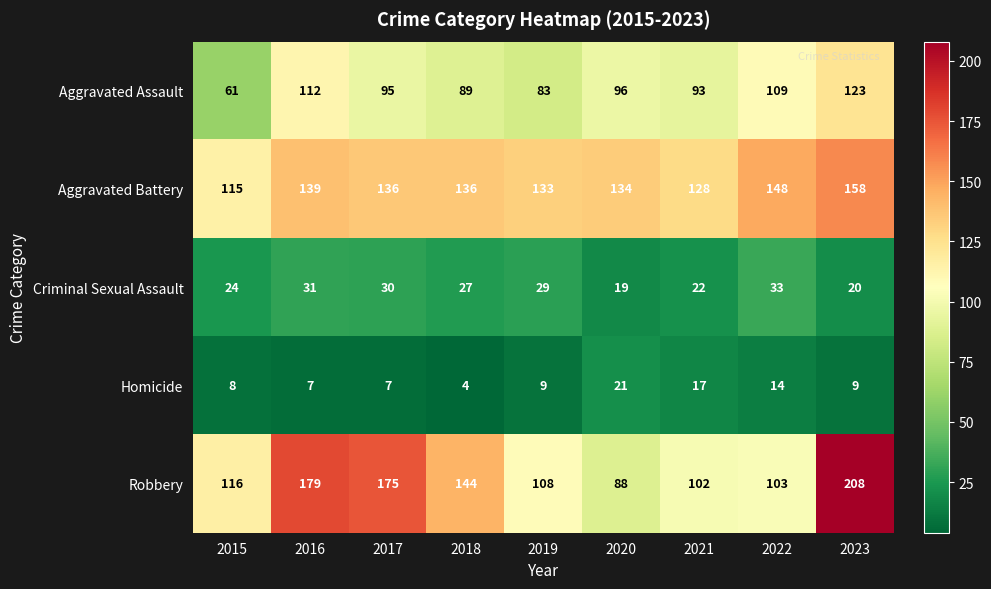

What is the sum of all Criminal Sexual Assault values?

235